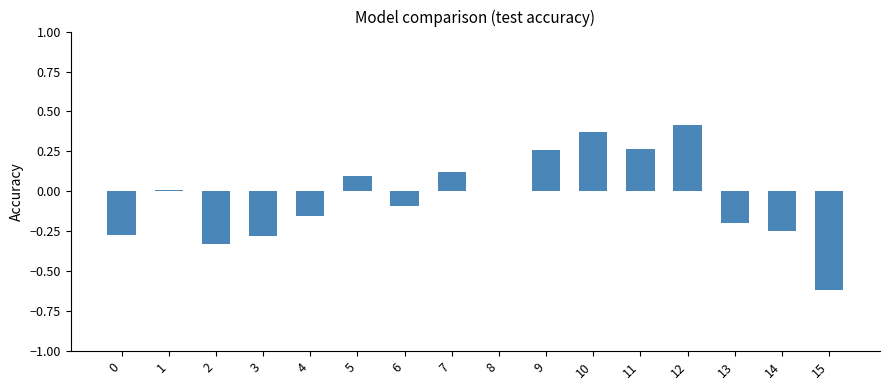

What is the sum of all values?

-0.6